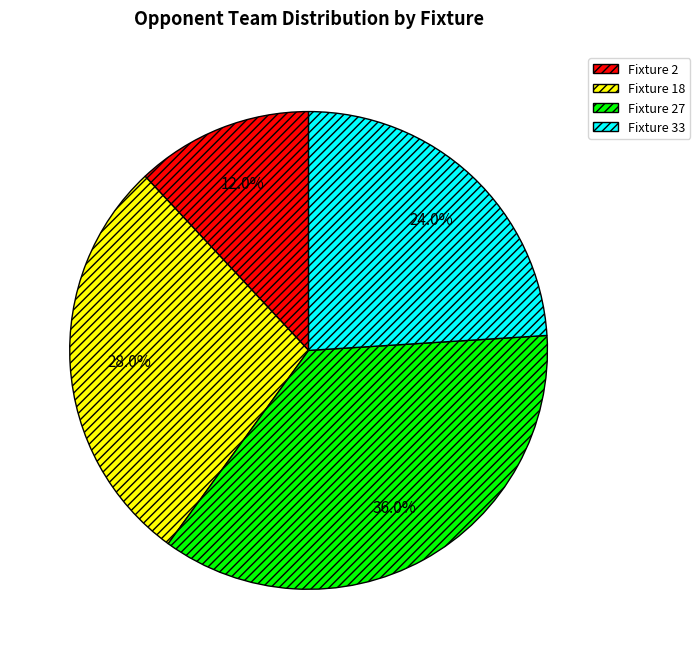

Which category has the smallest portion of the pie?

Fixture 2